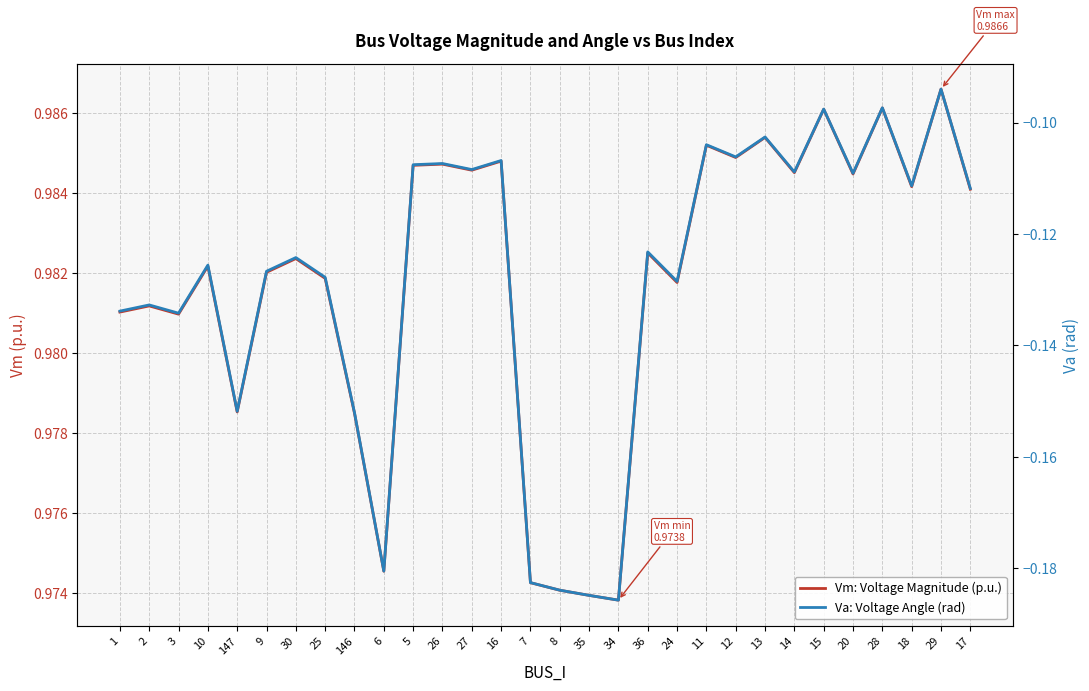

What value does the Vm: Voltage Magnitude (p.u.) series have at 14?

1.0